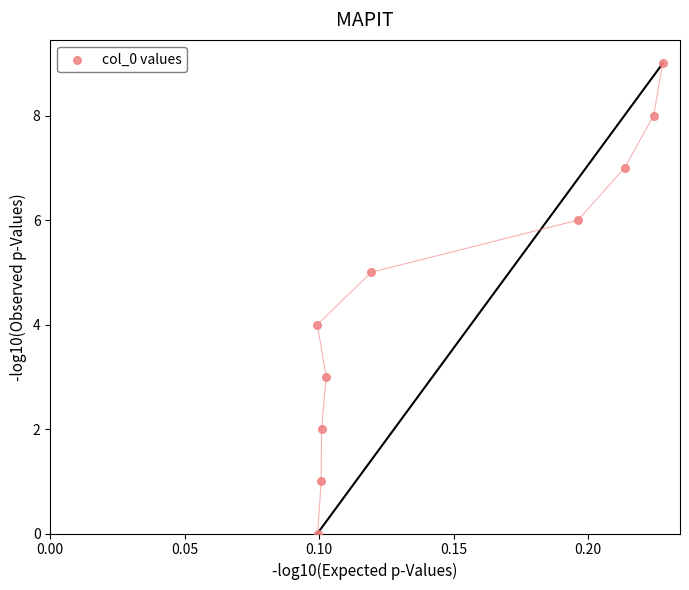

What is the range of Y values (max minus min)?

9